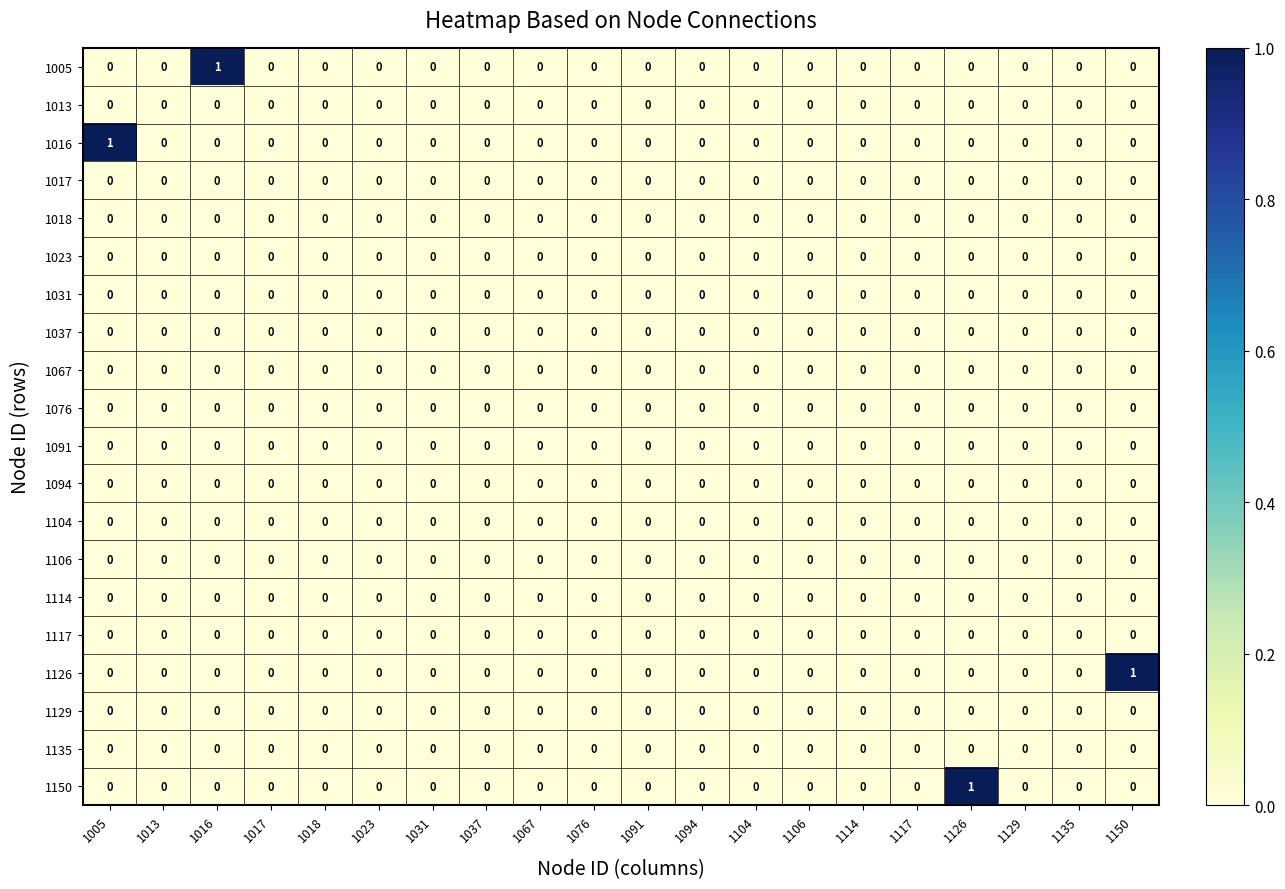

Between 1117 and 1126, which series saw the biggest shift?

1150